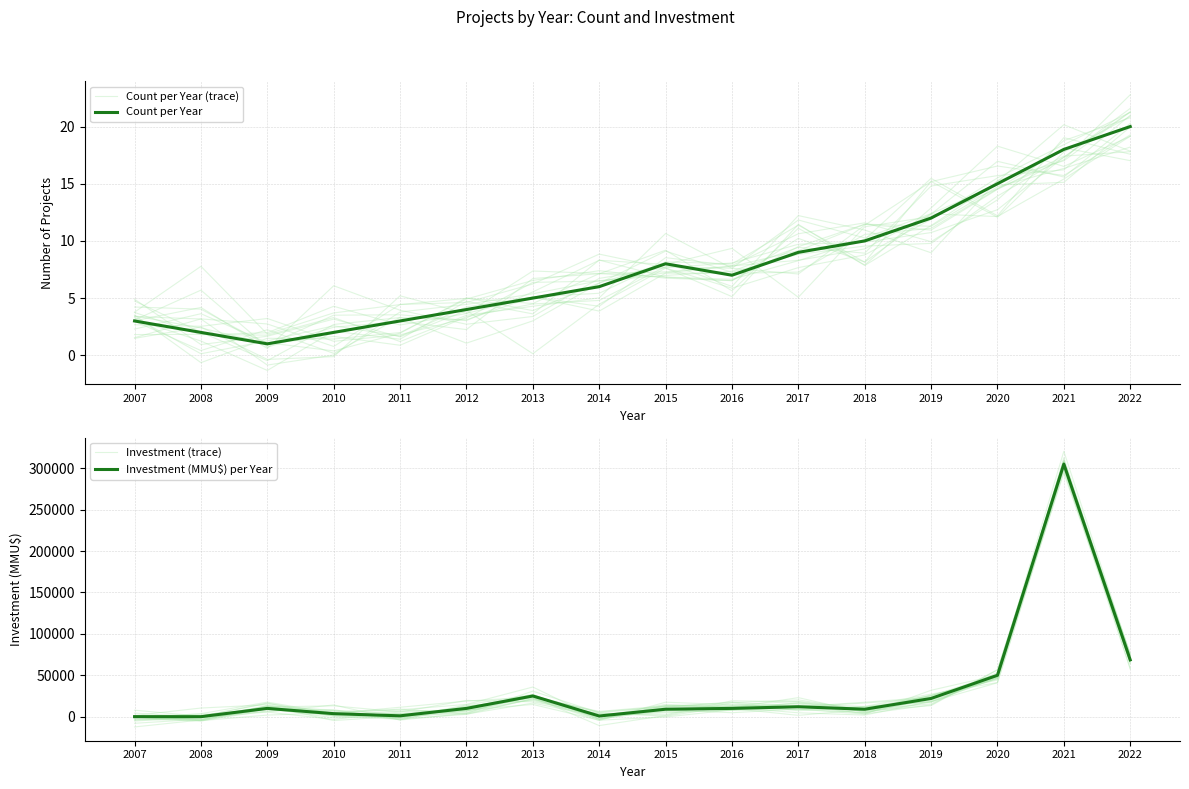

Read the Investment (MMU$) per Year value at 2019.

22000.0